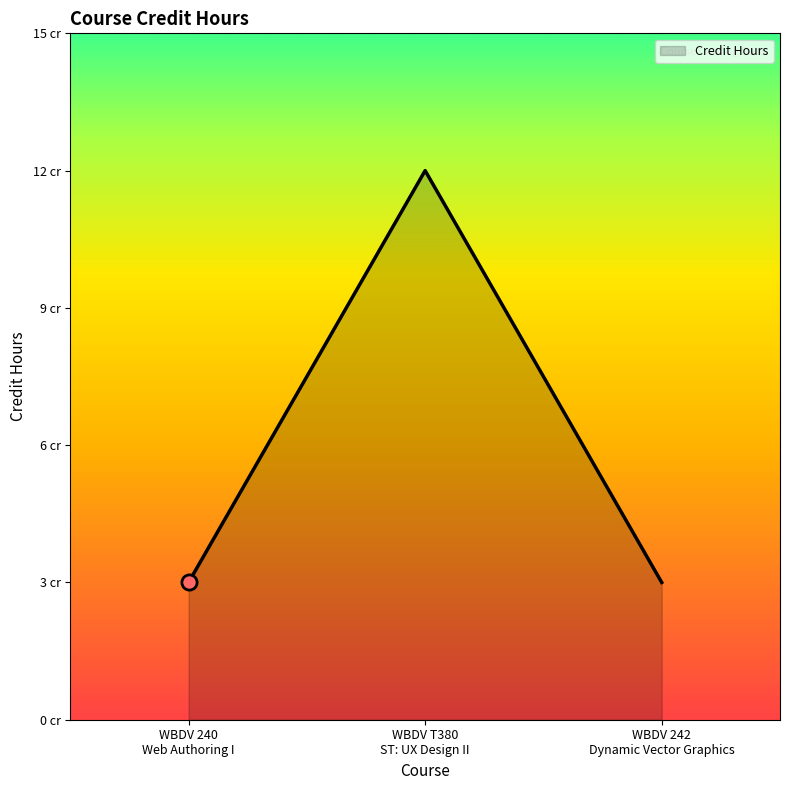

Between WBDV 240
Web Authoring I and WBDV T380
ST: UX Design II, which is larger?

WBDV T380
ST: UX Design II